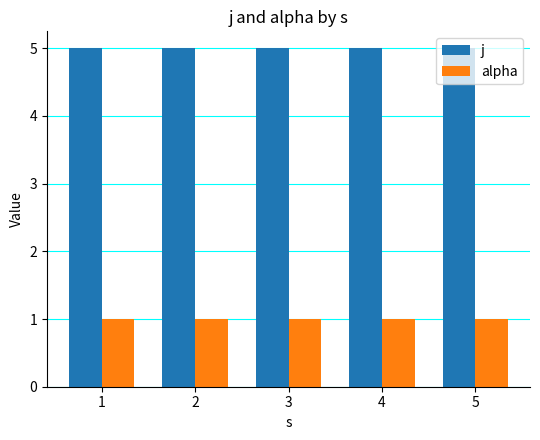

What is the value of the alpha bar at the 5th from the left?

1